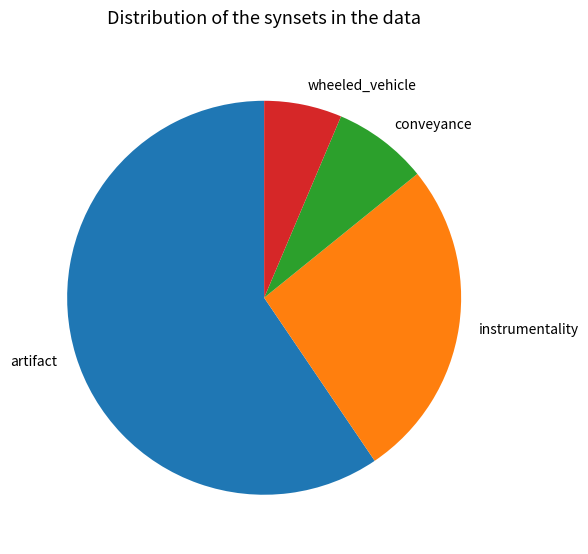

What is the ratio of the value at artifact to the value at wheeled_vehicle?

9.3